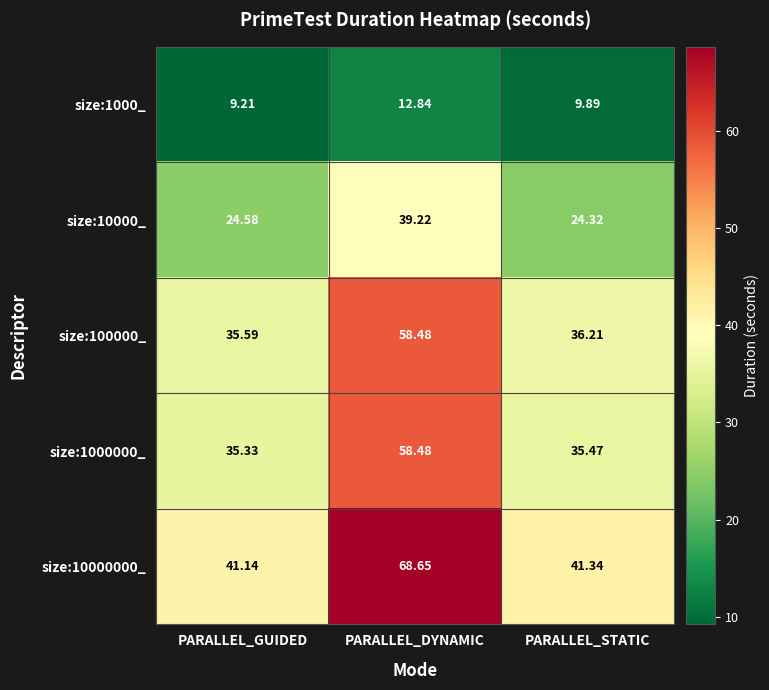

How many values in the size:100000_ series exceed 36?

2